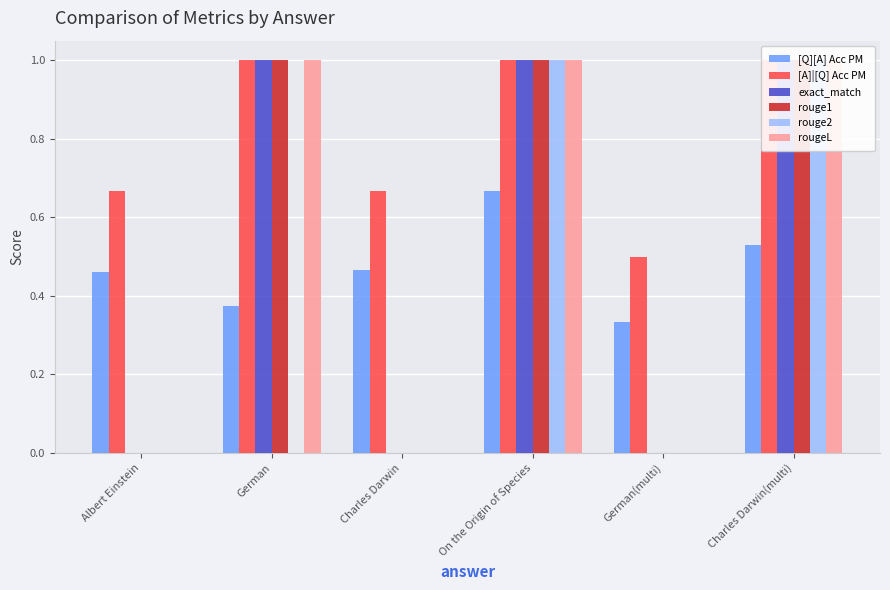

At which category is the sum across all series the highest?

On the Origin of Species